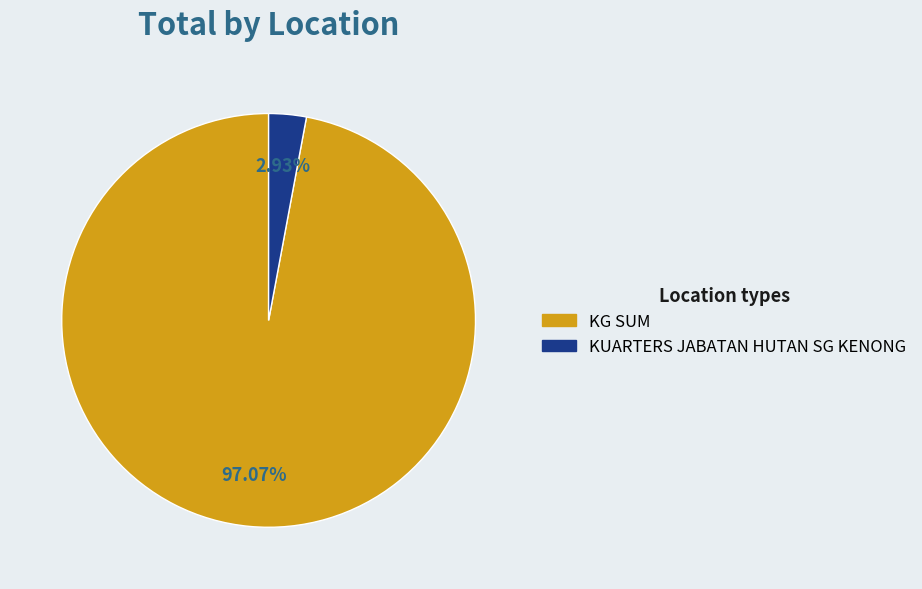

Do KUARTERS JABATAN HUTAN SG KENONG and KG SUM together represent more than half of the pie?

Yes